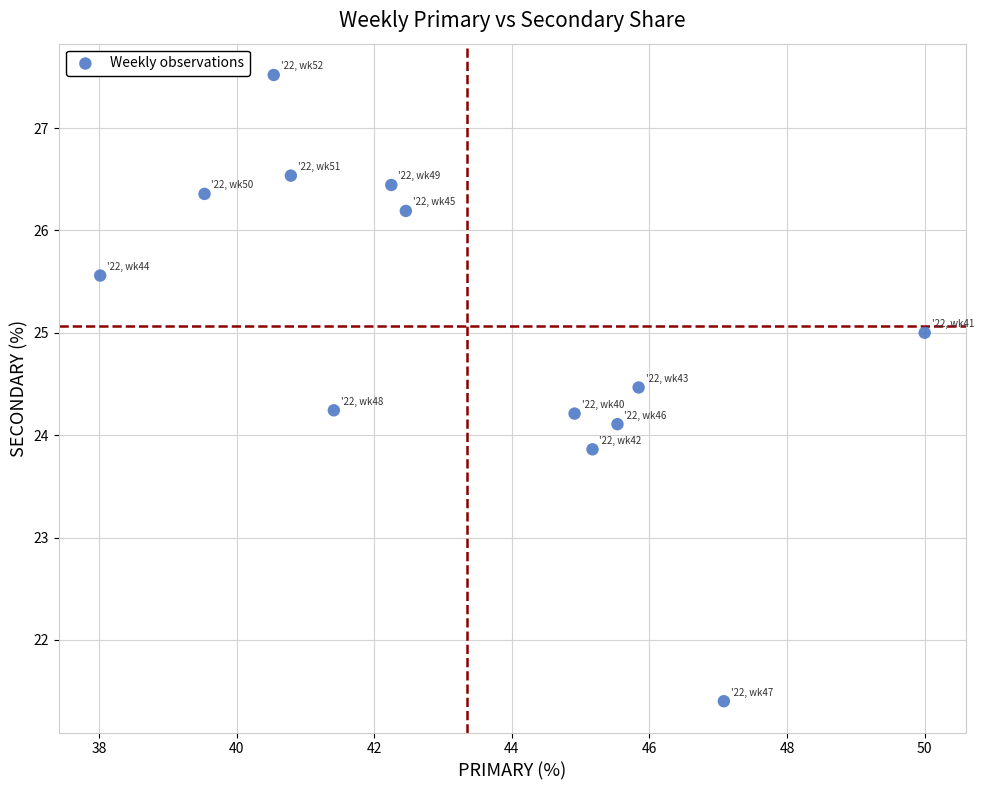

What is the range of X values (max minus min)?

12.0